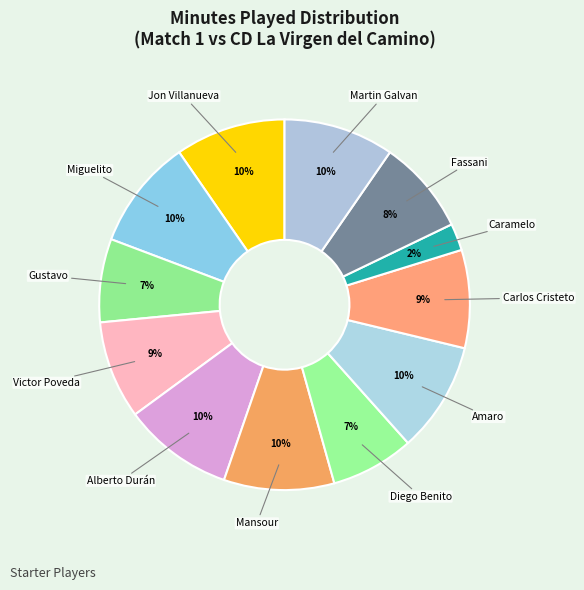

Is it true that Miguelito is 19% of the pie?

False